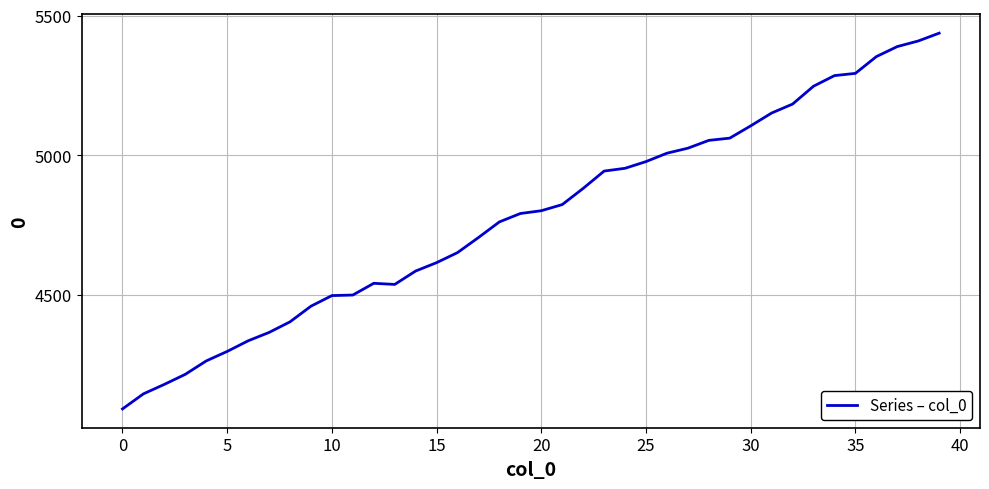

What is the difference between the maximum and minimum values?

1346